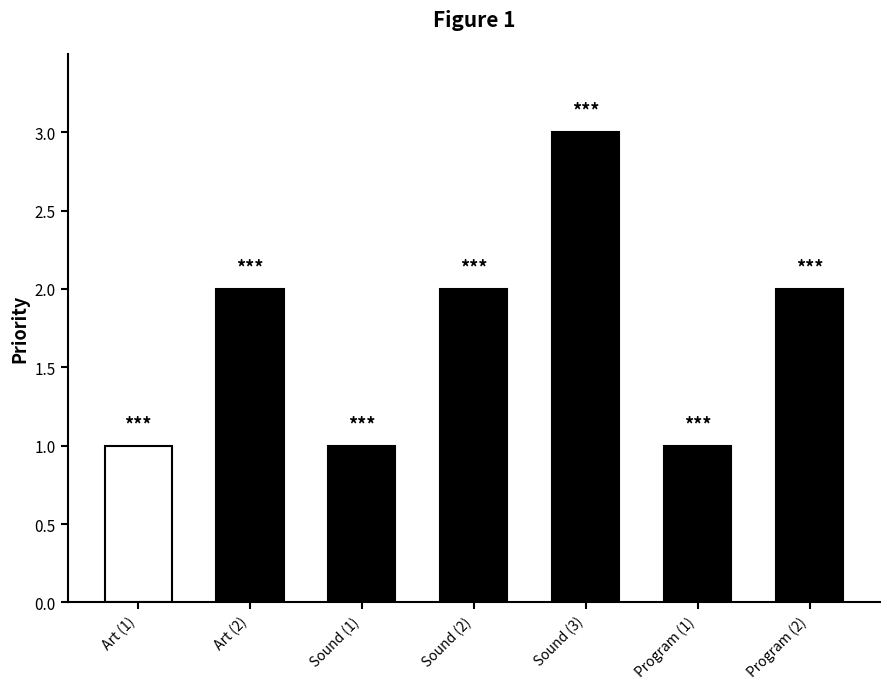

Reading left to right, transcribe all the data shown in this chart.

Art (1)=1	Art (2)=2	Sound (1)=1	Sound (2)=2	Sound (3)=3	Program (1)=1	Program (2)=2